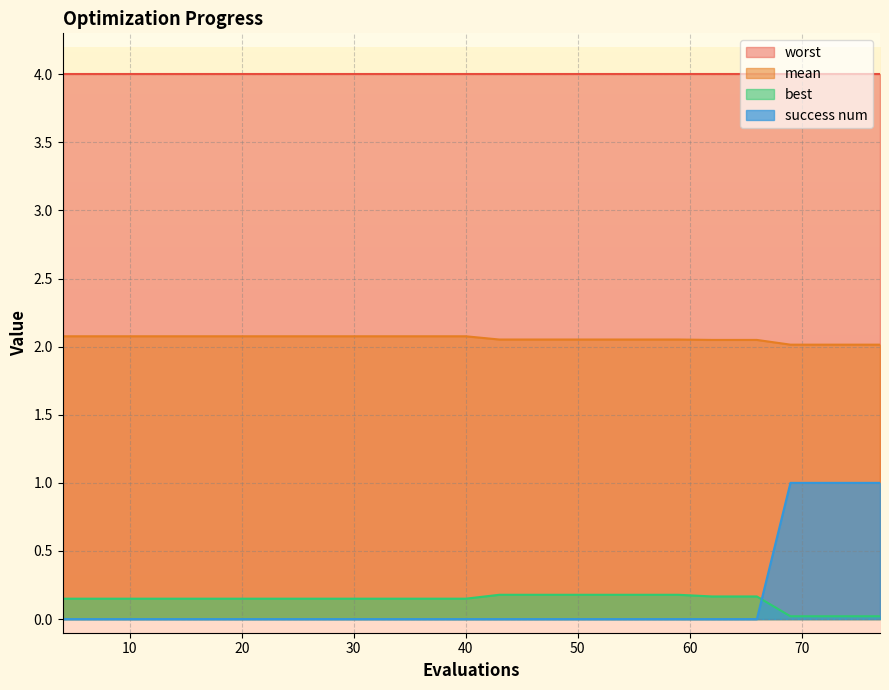

How many lines are shown in the chart?

4